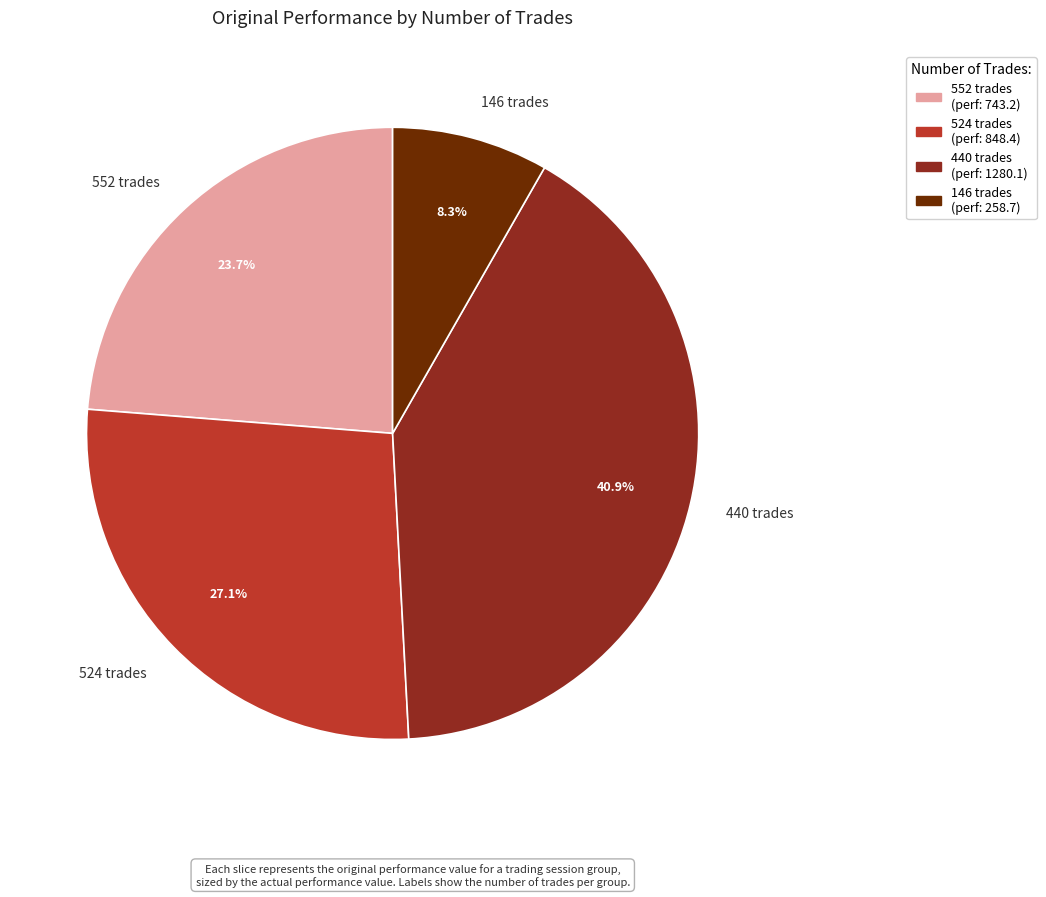

Count the number of slices in the pie.

4